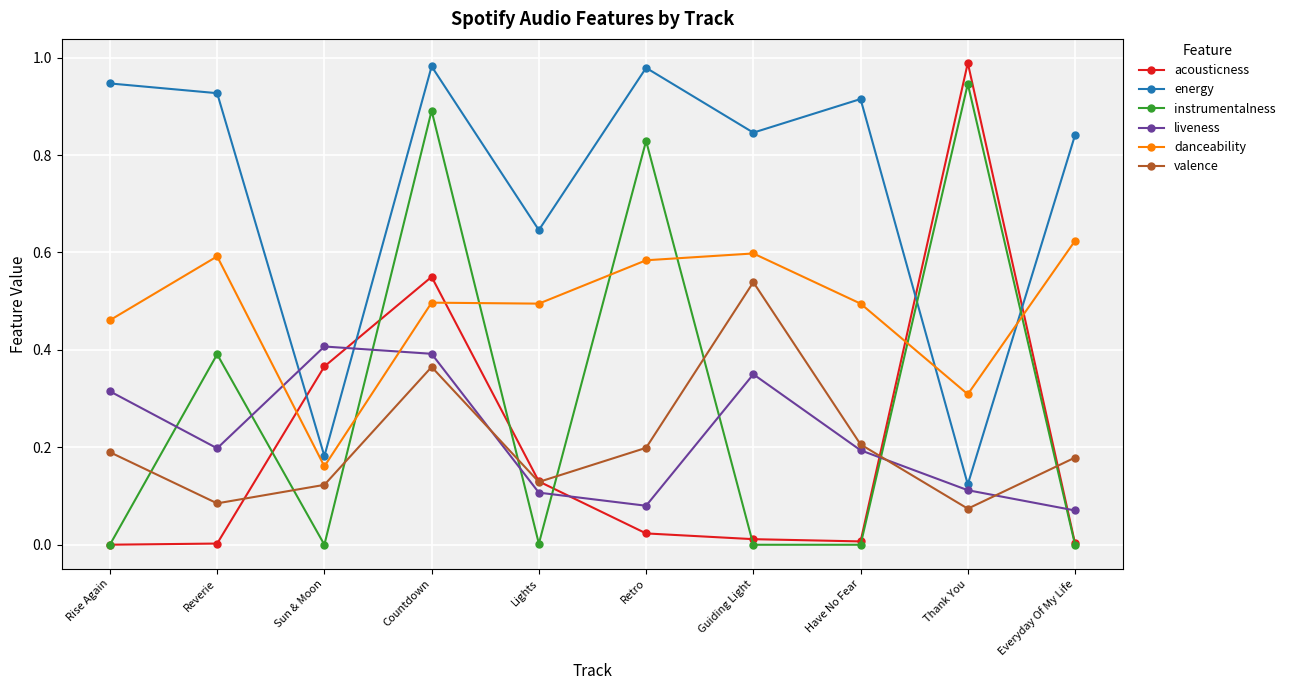

Which series has the largest total across all categories?

energy